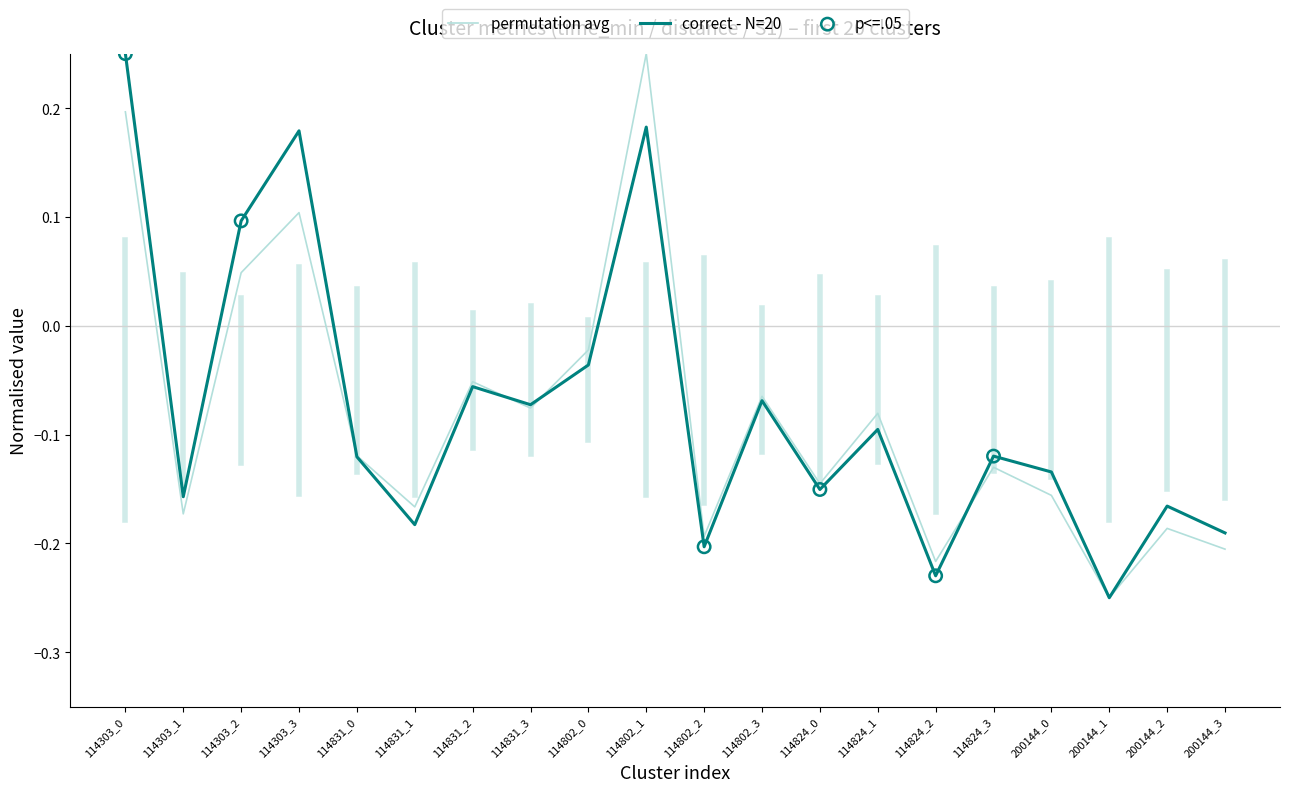

Between 114303_2 and 114831_1, which series saw the biggest shift?

correct - N=20